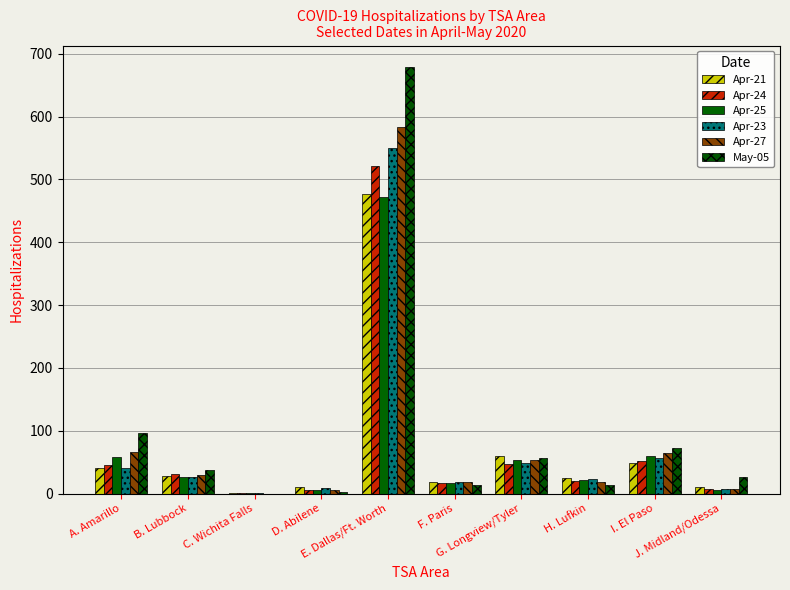

What is the total value across all series at G. Longview/Tyler?

320